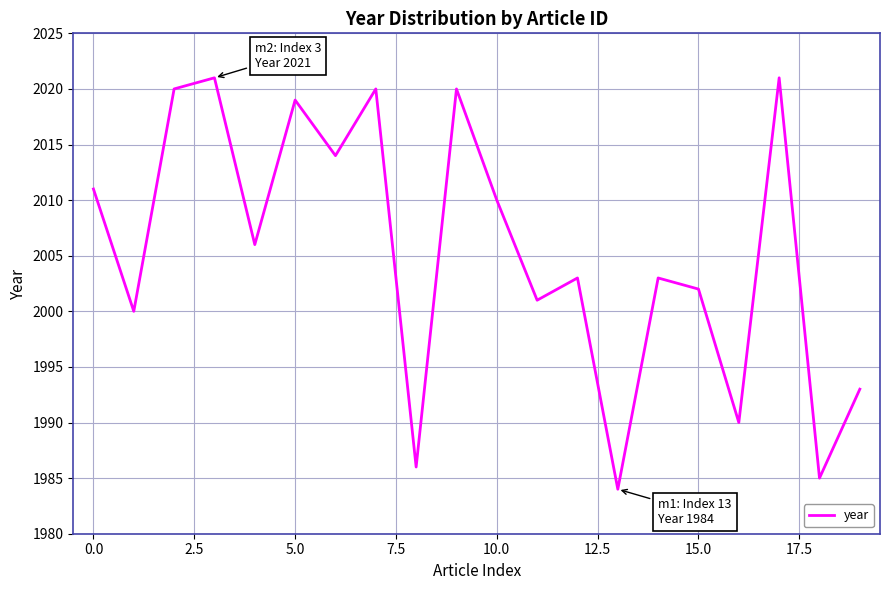

How many distinct data groups are displayed?

1